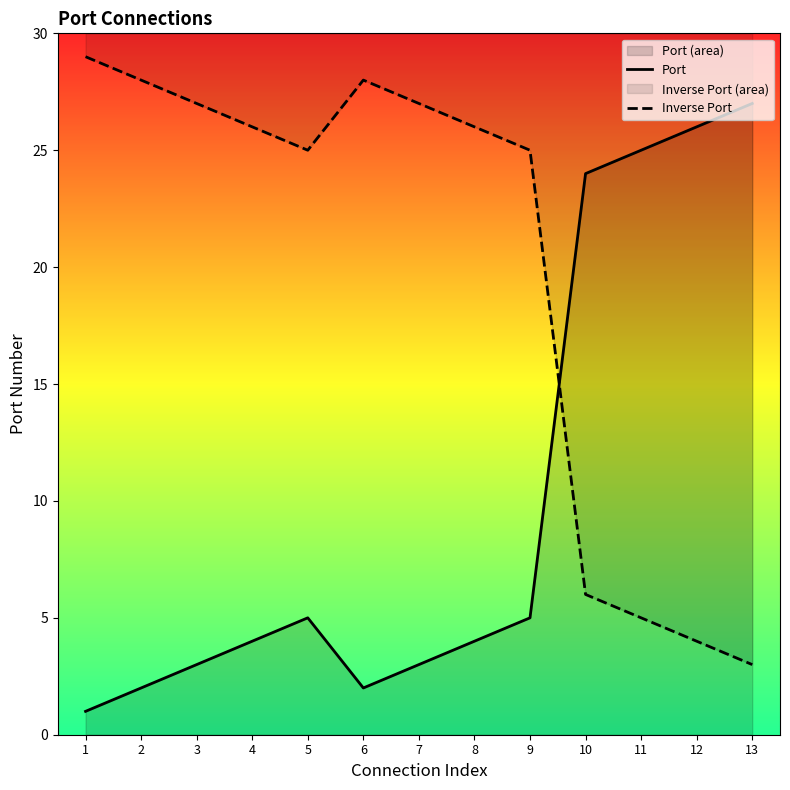

How many lines are shown in the chart?

2